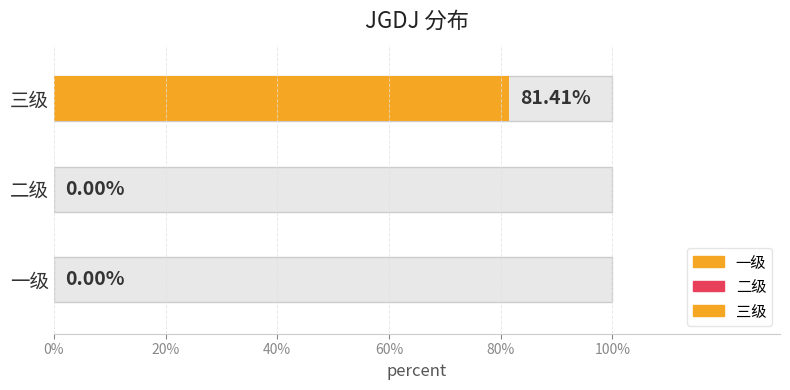

What position from the right is 二级?

2